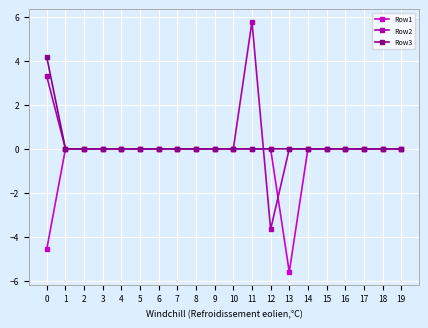

What is the total value across all series at 11?

5.8